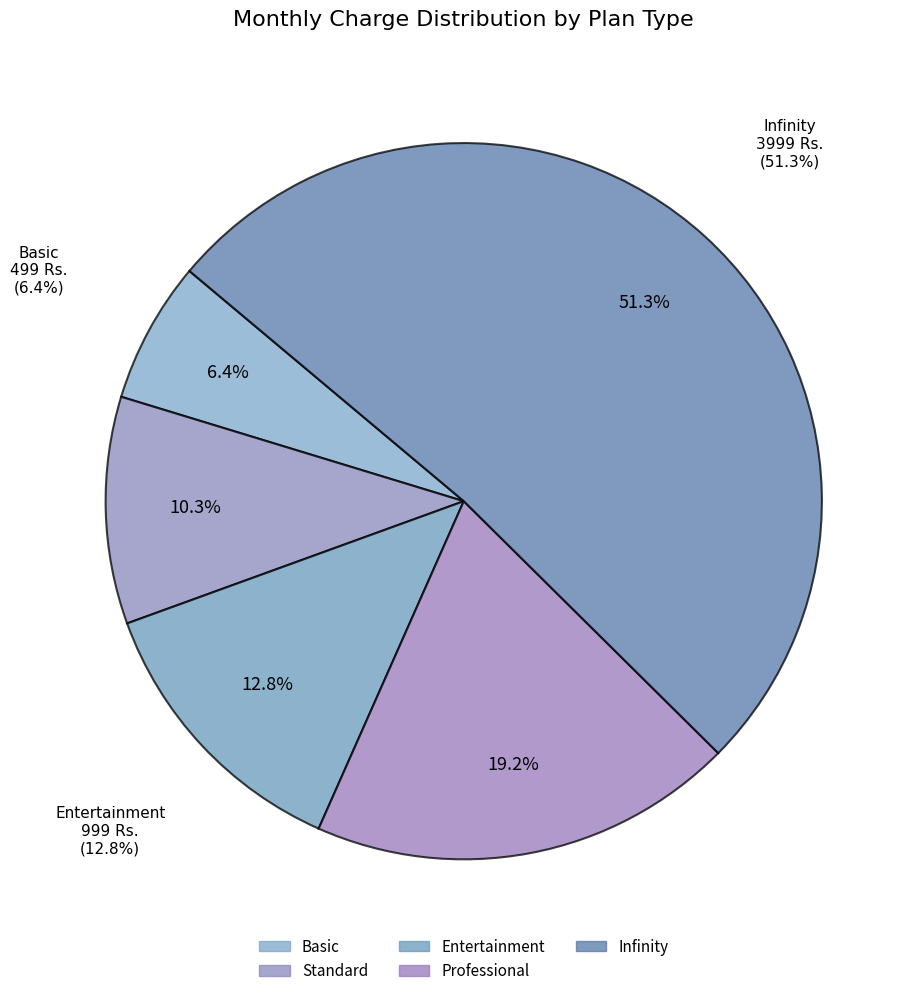

To the nearest percent, what percentage of the pie is Basic?

6%